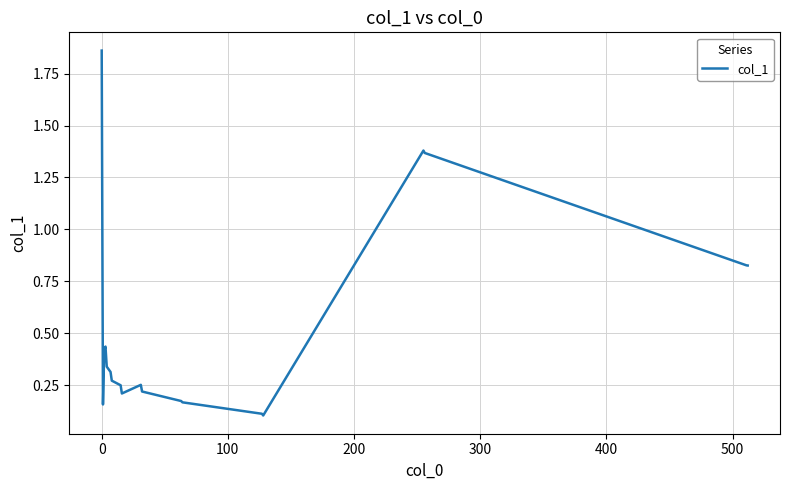

What is the sum of all values?

9.7